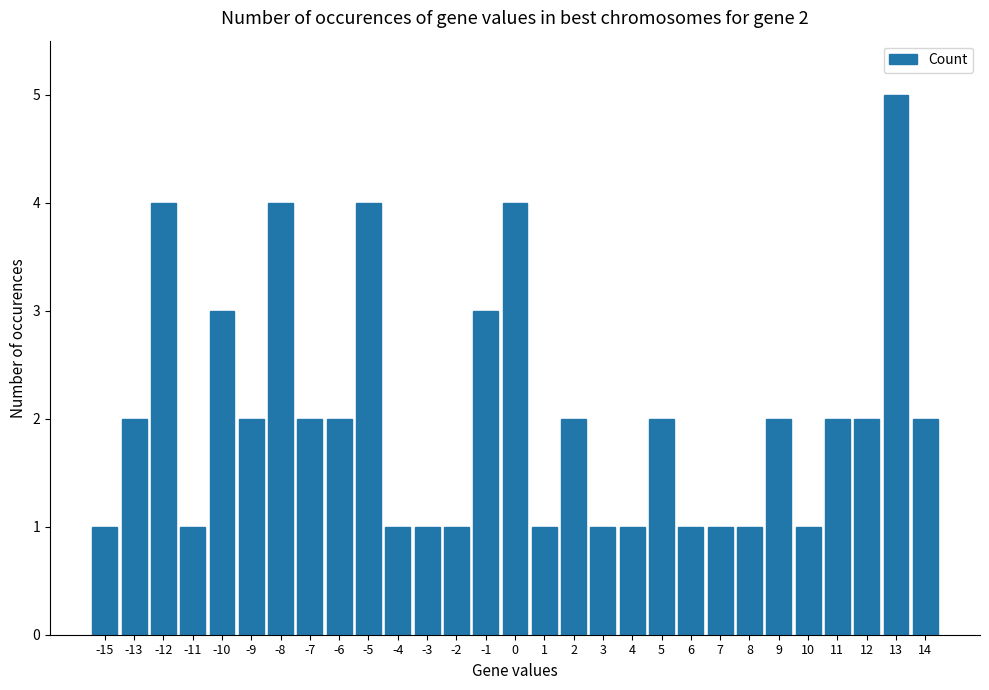

How many bars are there in total?

29